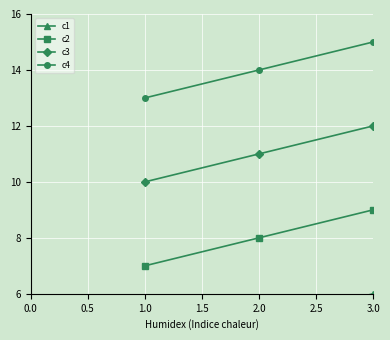

What is the value of the c2 point at the 1st from the left?

7